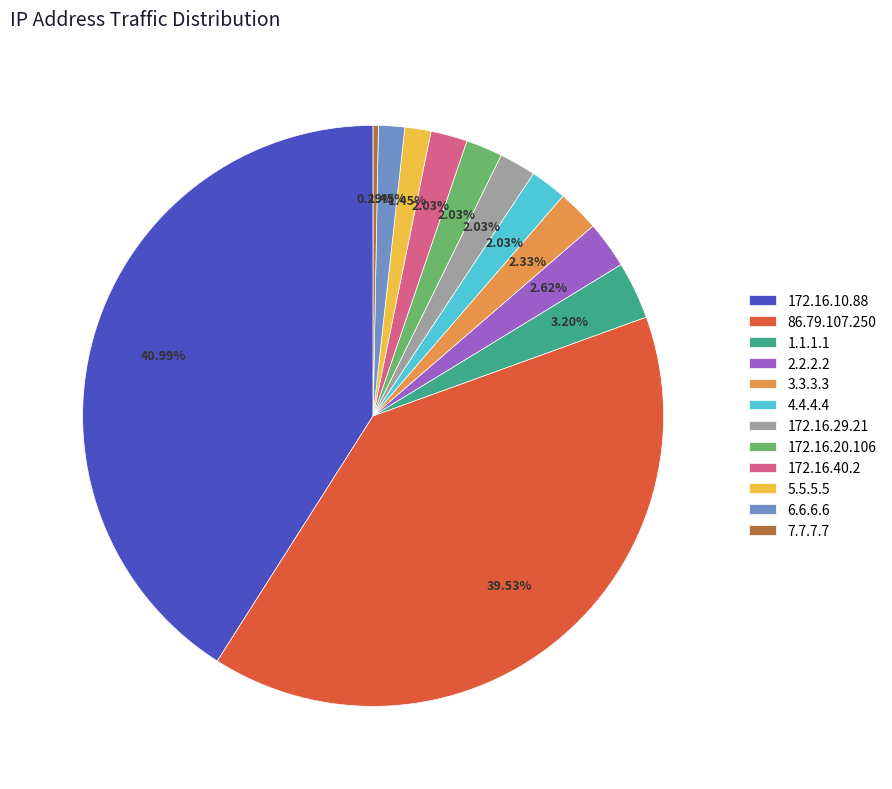

Which category has the biggest portion of the pie?

172.16.10.88